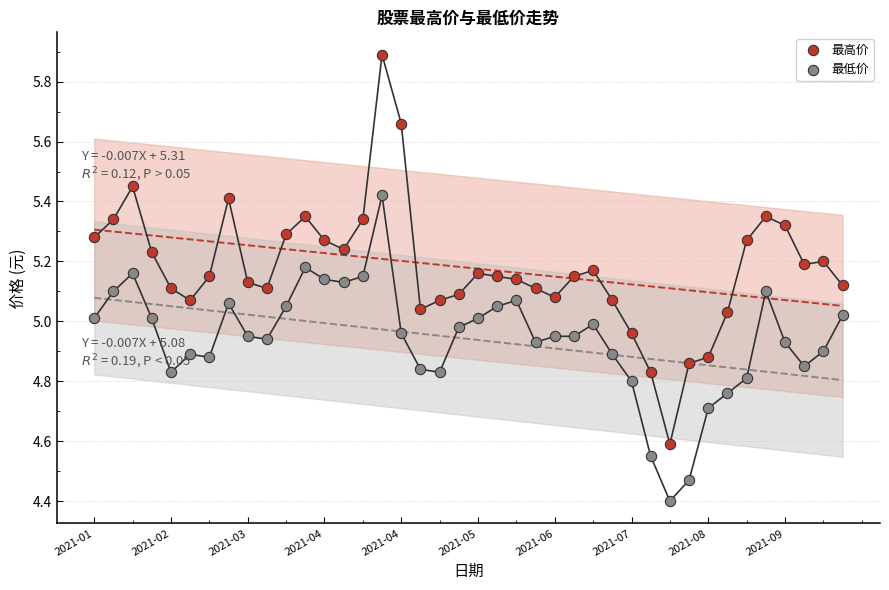

At how many categories does at least one series exceed 4?

40